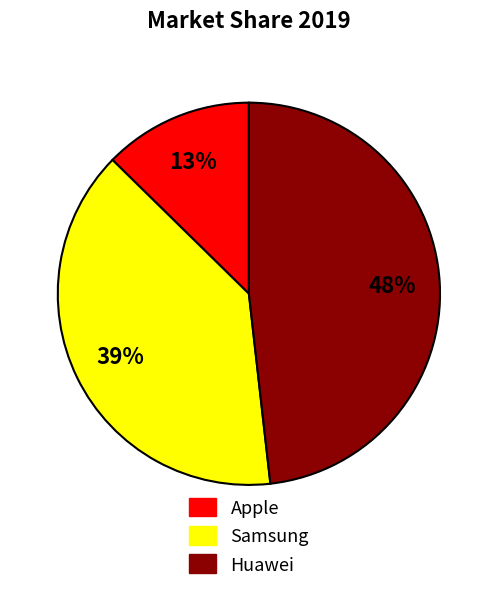

The Samsung slice represents 31% of the pie. True or false?

False